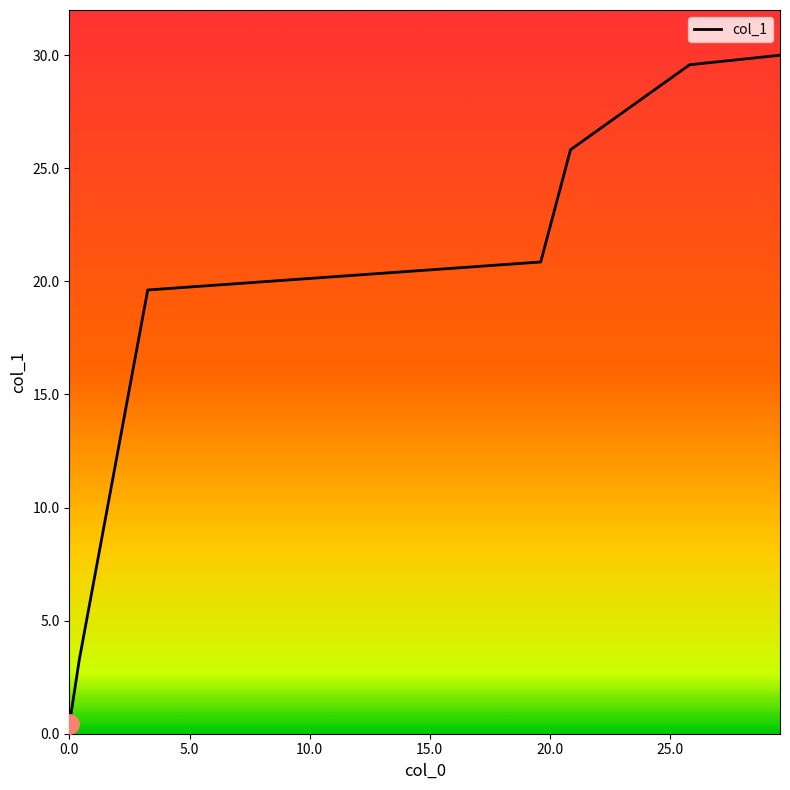

What is the average value?

18.5